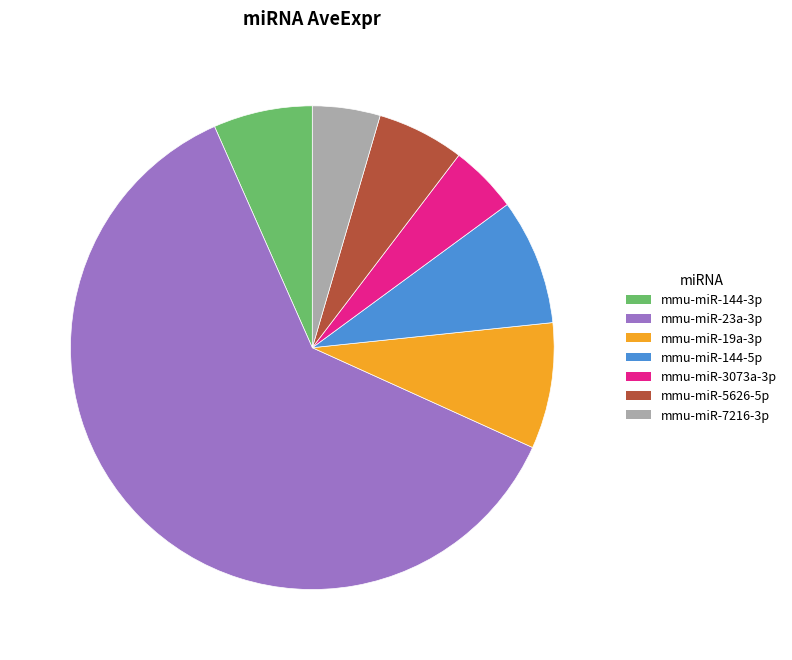

What is the largest slice in the pie chart?

mmu-miR-23a-3p